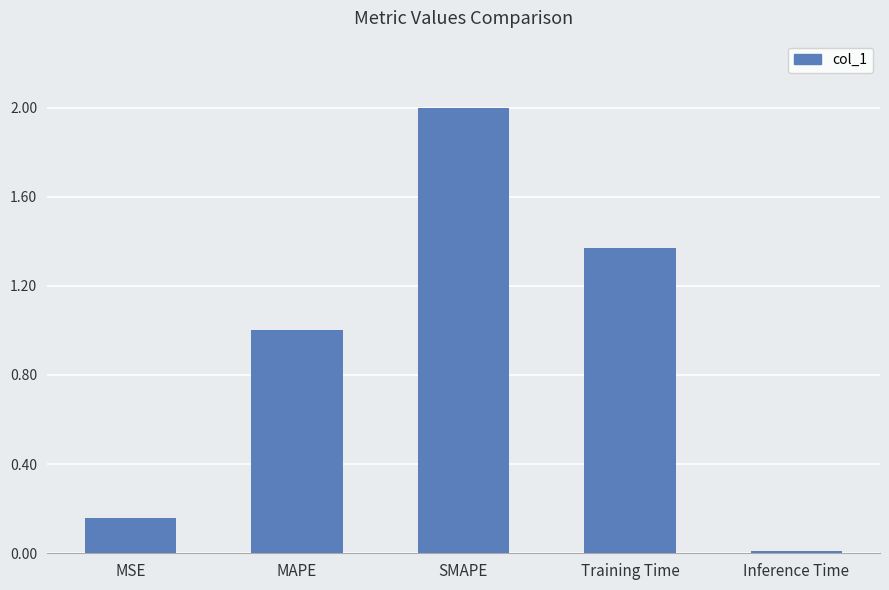

What is the change in value from MAPE to SMAPE?

+1.0